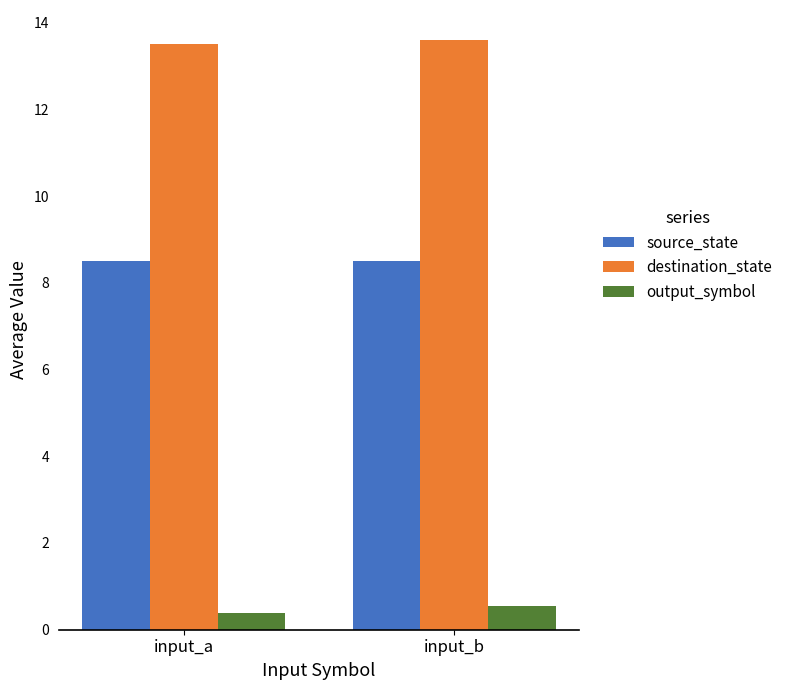

What is the sum of the output_symbol values at input_b and input_a?

0.9